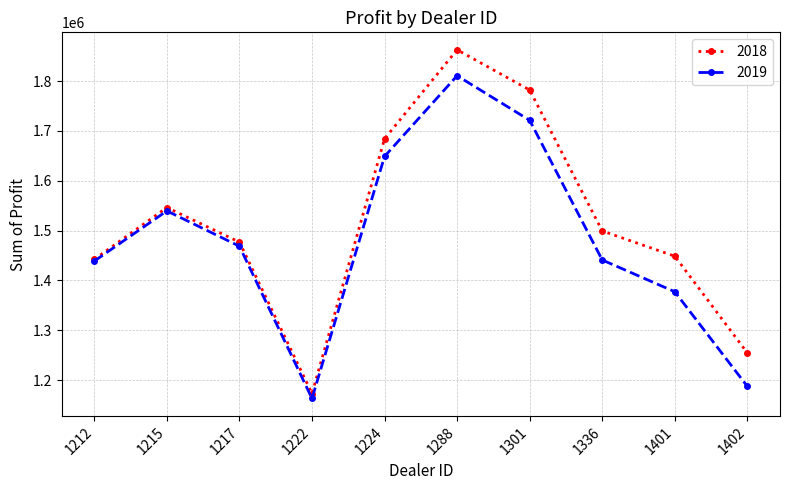

The value of 2019 at 1402 is 2044814.4. True or false?

False